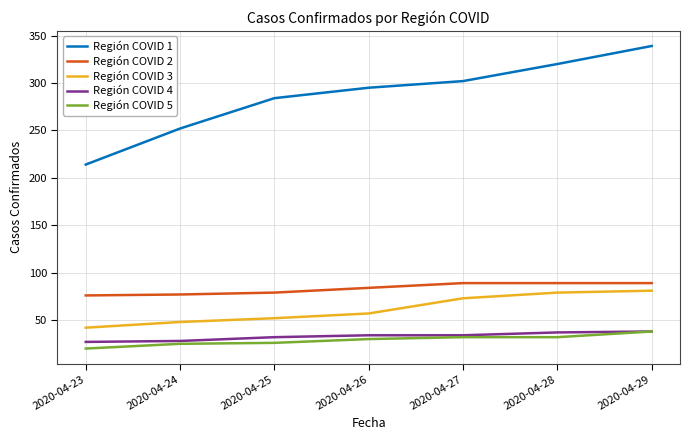

At which label is Región COVID 3 closest to 61?

2020-04-26